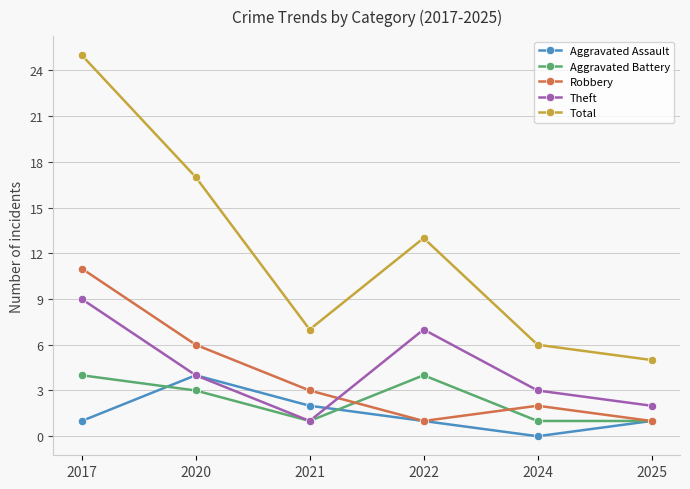

At which label is Robbery closest to 6?

2020